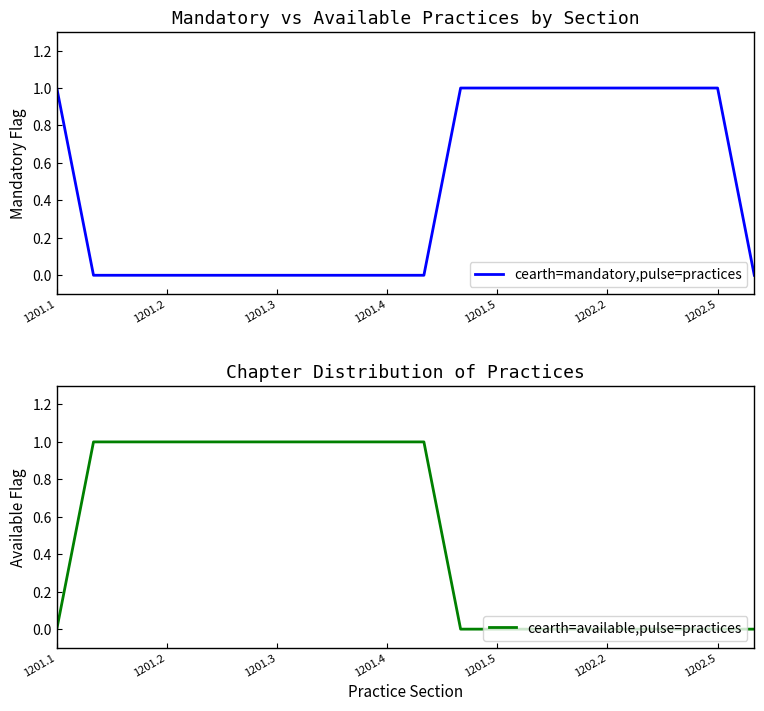

How many distinct data groups are displayed?

2